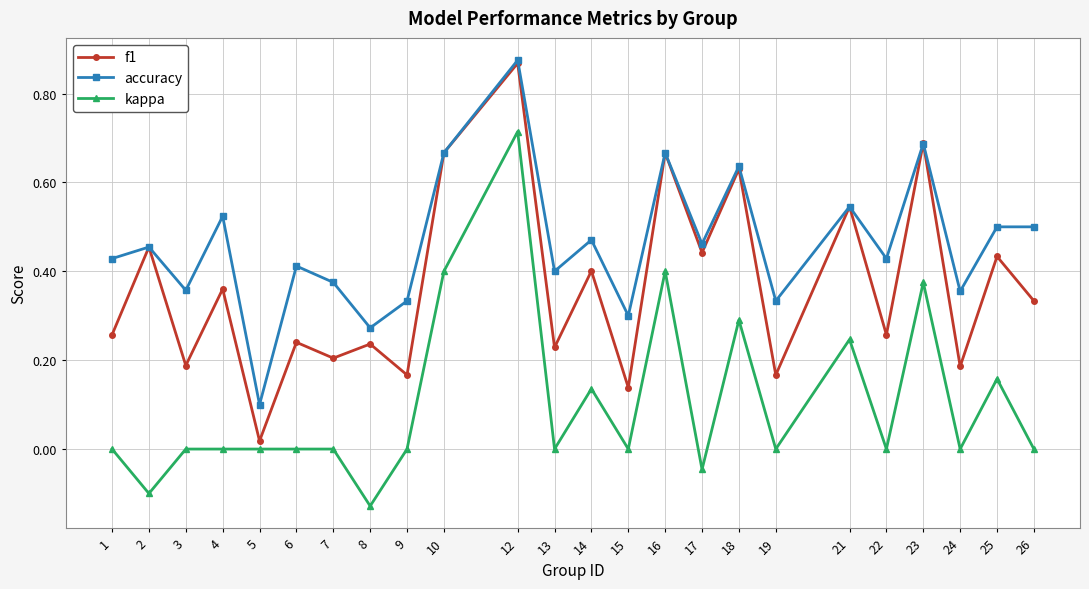

In f1, how many points are lower than both neighbors (excluding endpoints)?

10